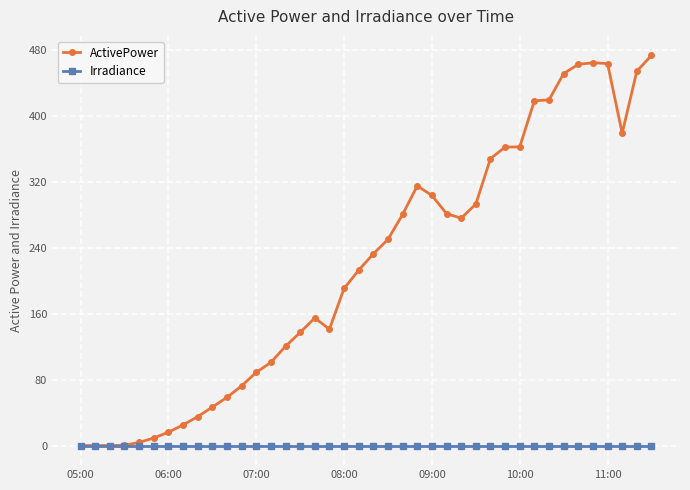

What is the value of the ActivePower point at the 7th from the left?

16.3